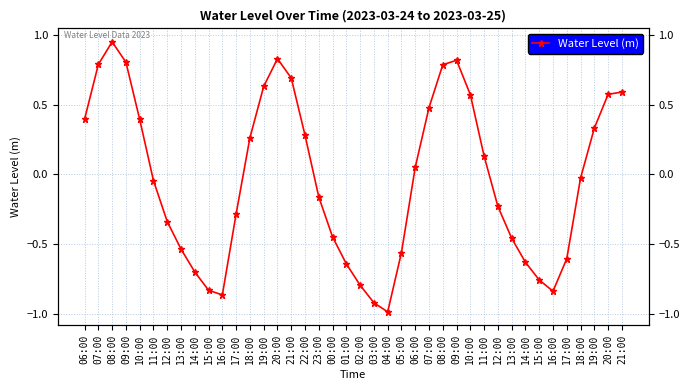

Reading left to right, list all the values displayed in this chart.

06:00=0.4	07:00=0.8	08:00=0.9	09:00=0.8	10:00=0.4	11:00=-0.0	12:00=-0.3	13:00=-0.5	14:00=-0.7	15:00=-0.8	16:00=-0.9	17:00=-0.3	18:00=0.3	19:00=0.6	20:00=0.8	21:00=0.7	22:00=0.3	23:00=-0.2	00:00=-0.4	01:00=-0.6	02:00=-0.8	03:00=-0.9	04:00=-1.0	05:00=-0.6	06:00=0.1	07:00=0.5	08:00=0.8	09:00=0.8	10:00=0.6	11:00=0.1	12:00=-0.2	13:00=-0.5	14:00=-0.6	15:00=-0.8	16:00=-0.8	17:00=-0.6	18:00=-0.0	19:00=0.3	20:00=0.6	21:00=0.6